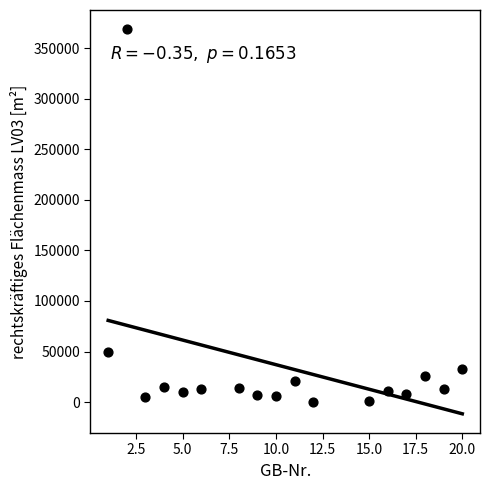

What is the range of Y values (max minus min)?

368154